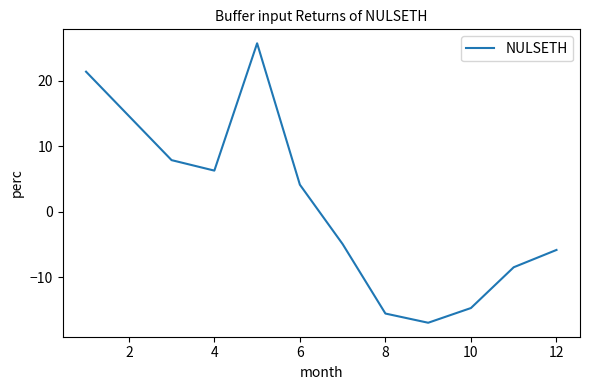

Does the chart display data point markers on the line(s)?

No